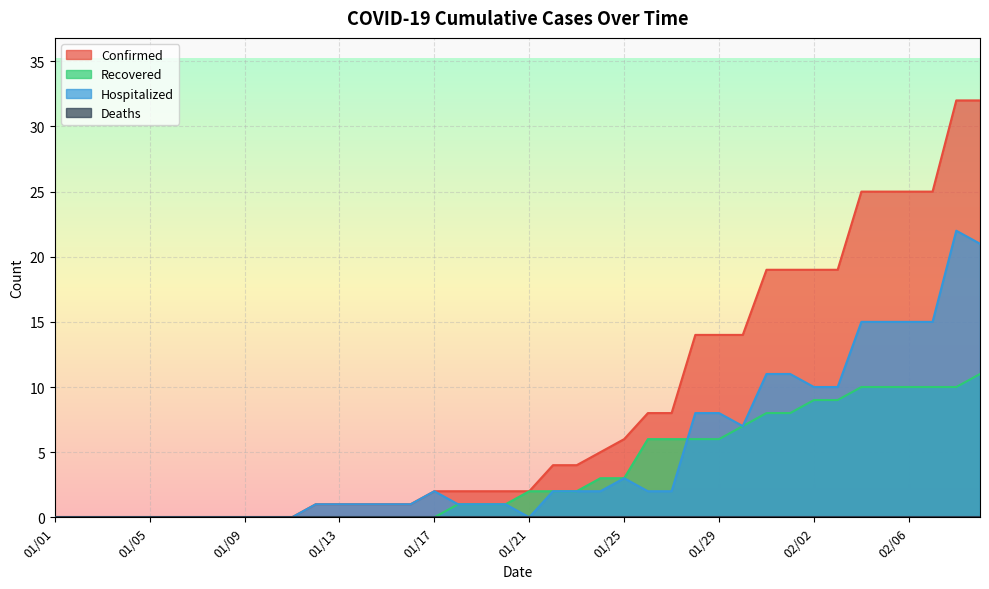

How many positive values does the Hospitalized series have?

28